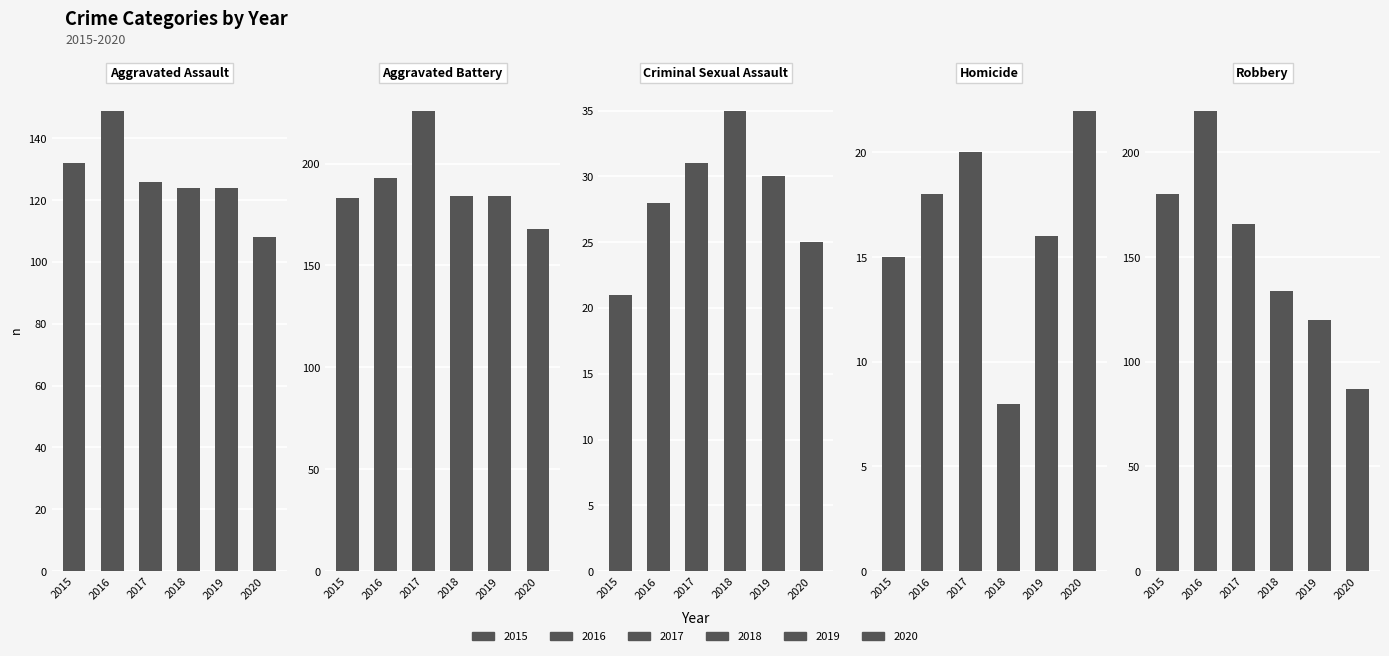

Is it true that Aggravated Assault equals 190 at 2019?

False